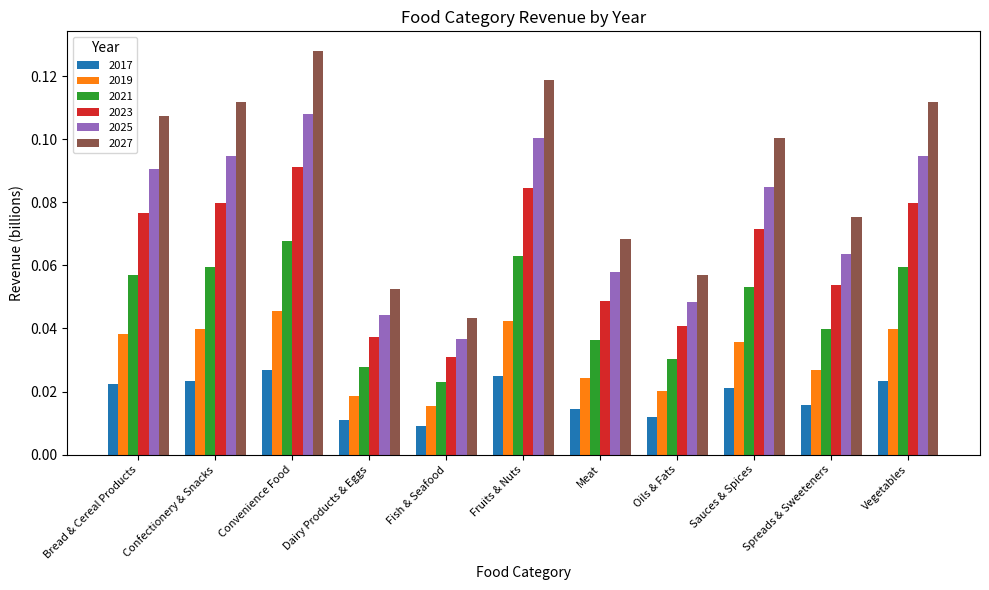

At which label is 2027 closest to 0?

Fish & Seafood